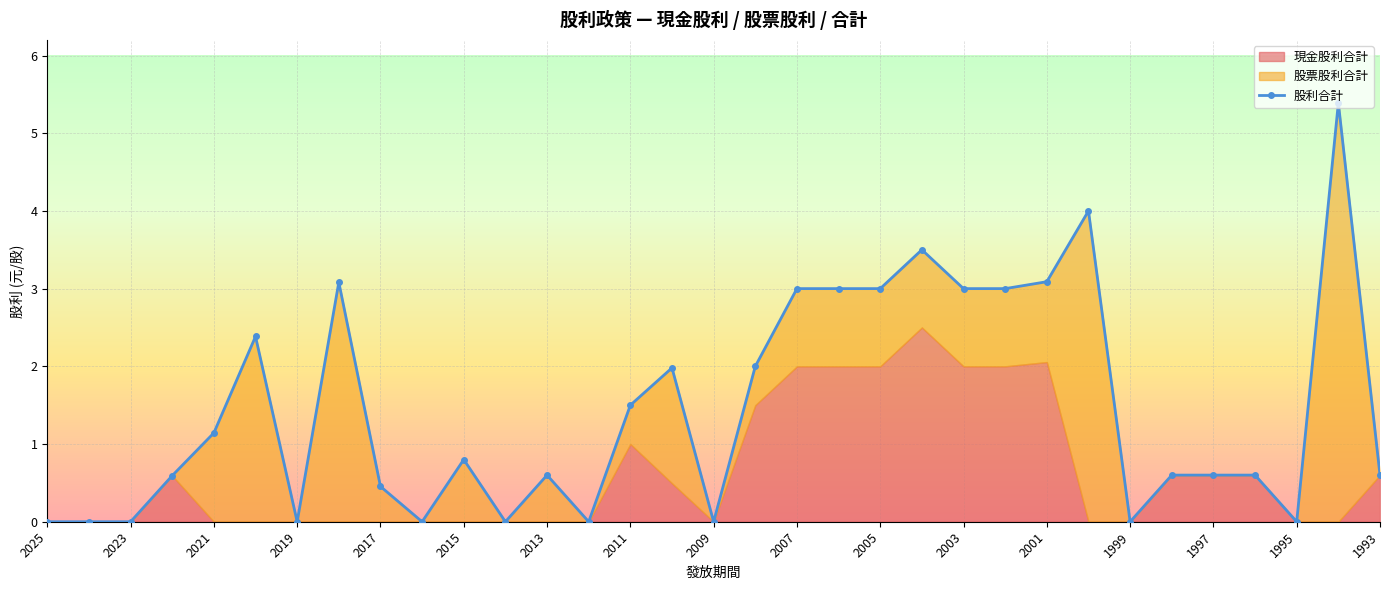

Which label corresponds to the smallest value in the chart?

2025